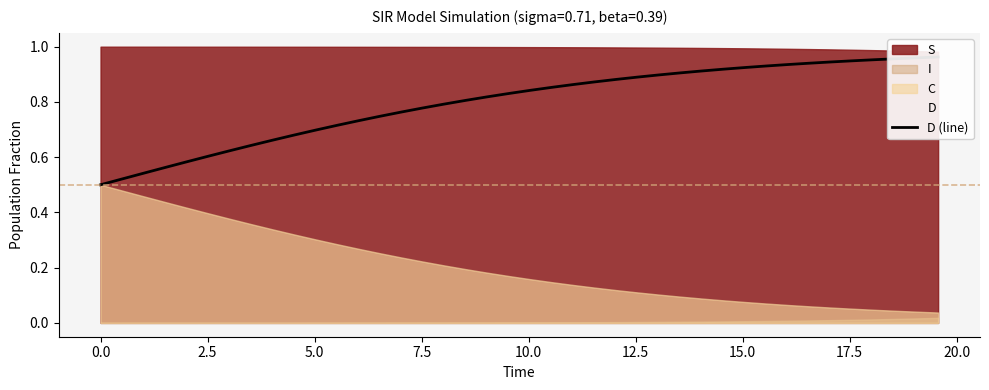

What is the difference between the second highest and minimum values?

0.5